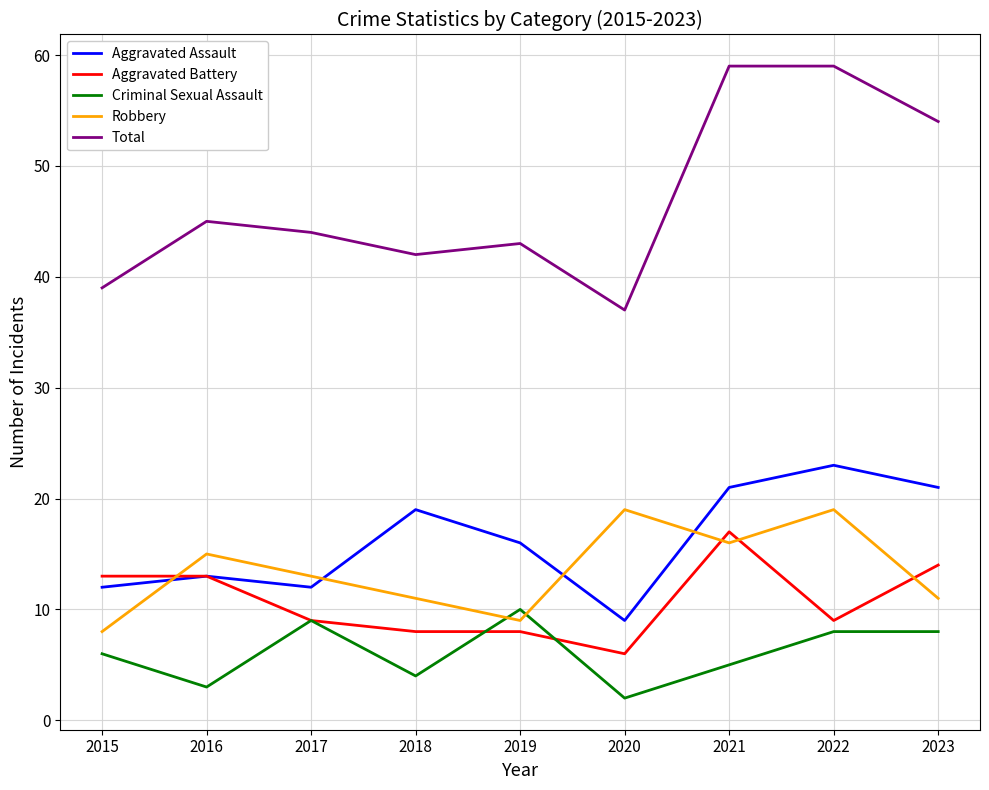

In Aggravated Assault, how many points are higher than both neighbors (excluding endpoints)?

3